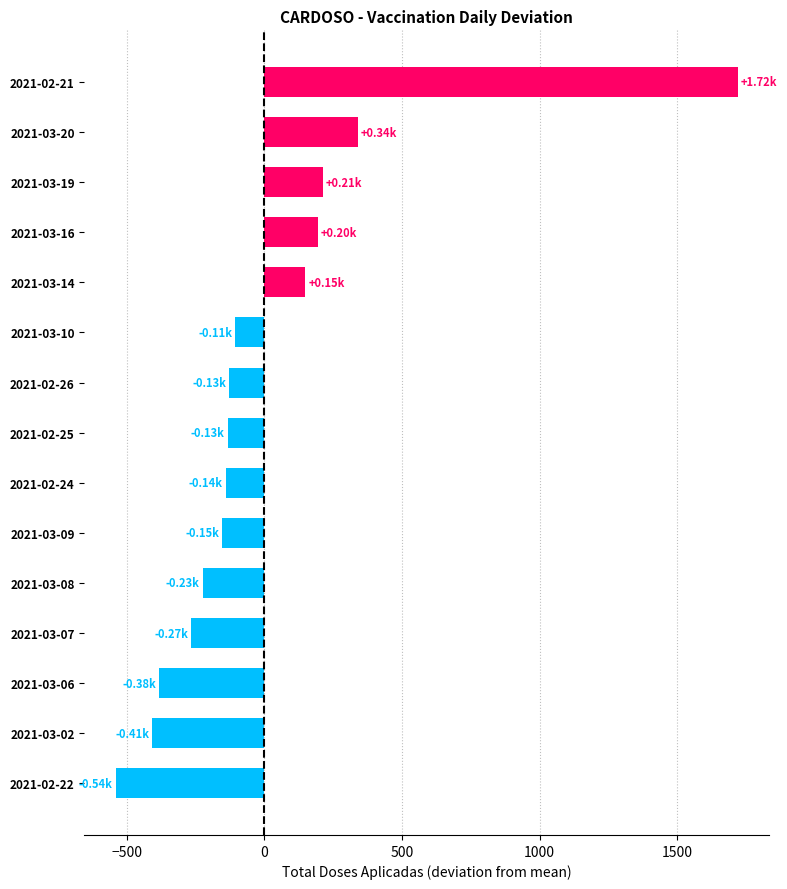

What is the average value?

8.3